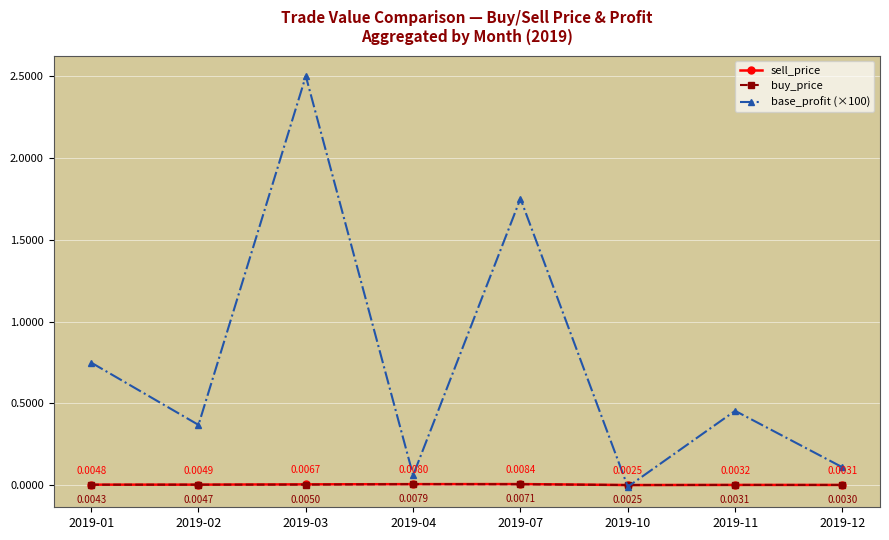

Between which two adjacent categories do buy_price and sell_price first intersect?

2019-07 and 2019-10